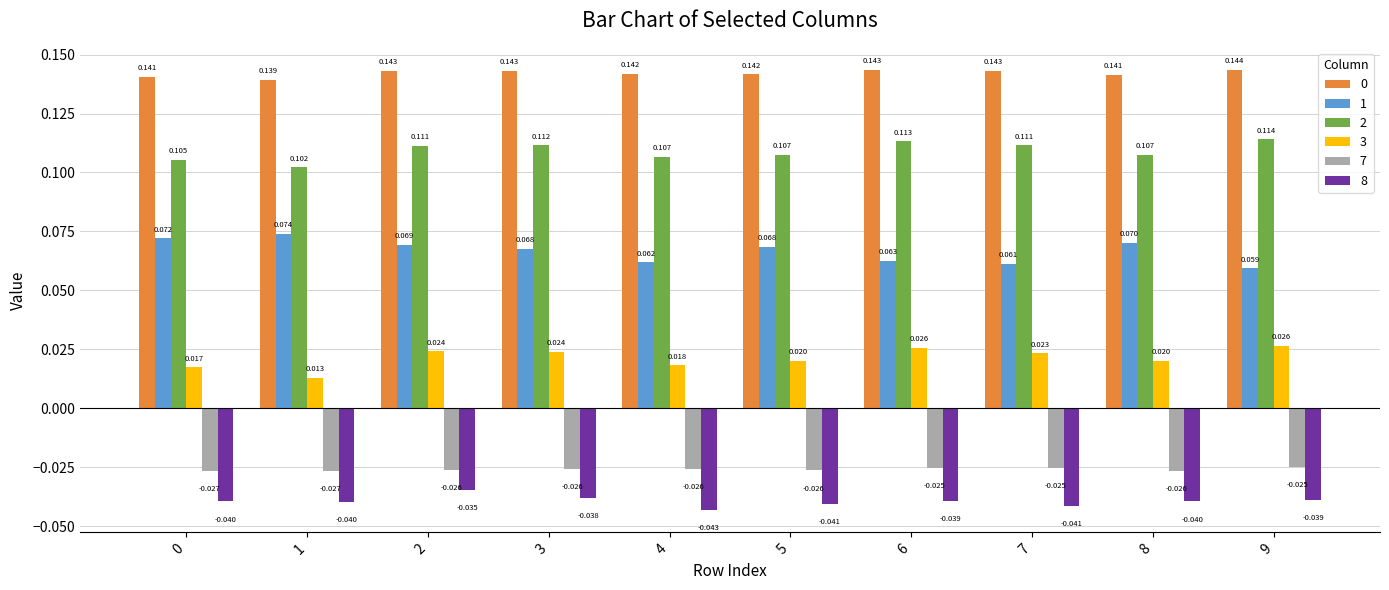

How many categories are shown in the chart?

10